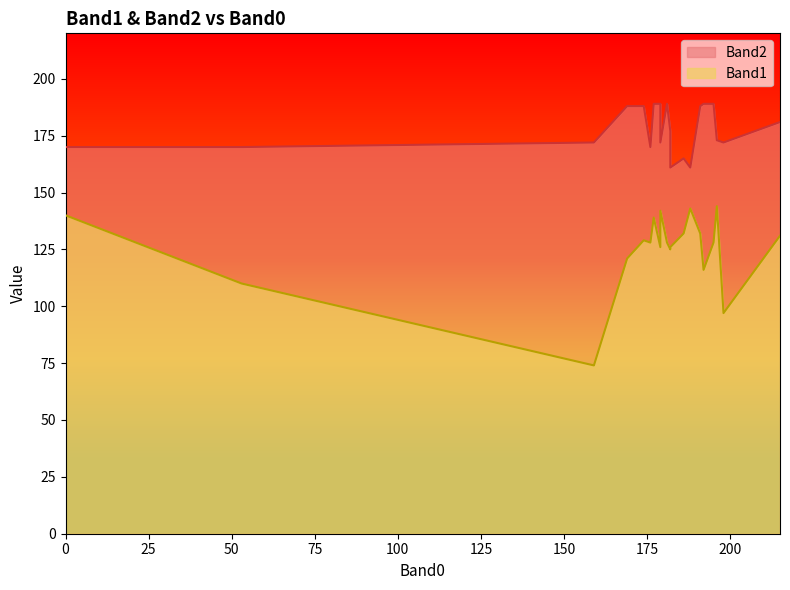

At which category does the chart reach its peak across all series?

179